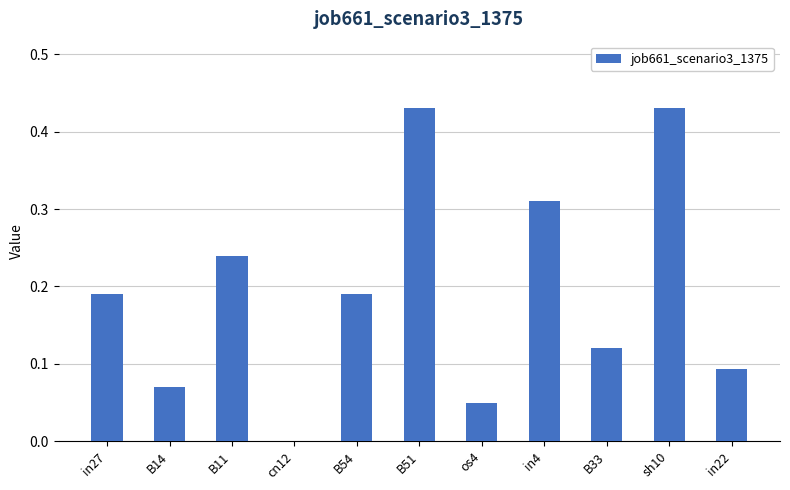

Which has a higher value, B14 or B51?

B51